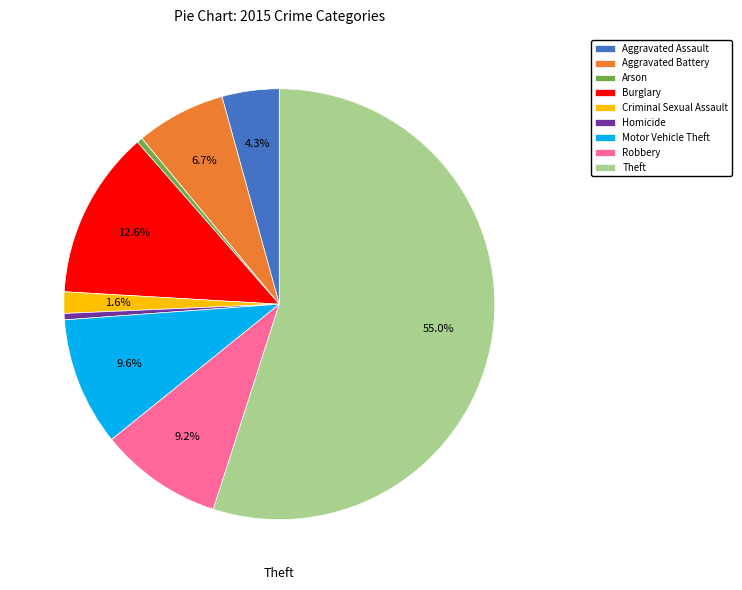

What is the majority slice?

Theft